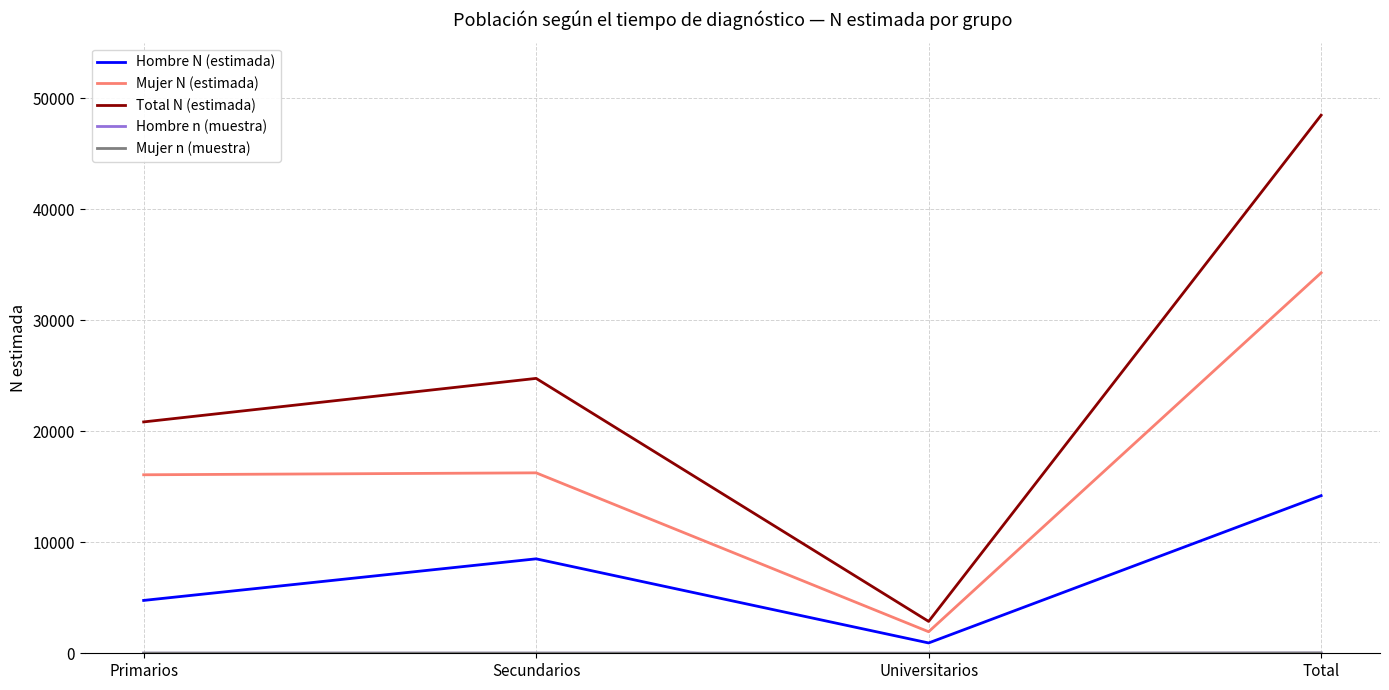

Which series has the largest total across all categories?

Total N (estimada)